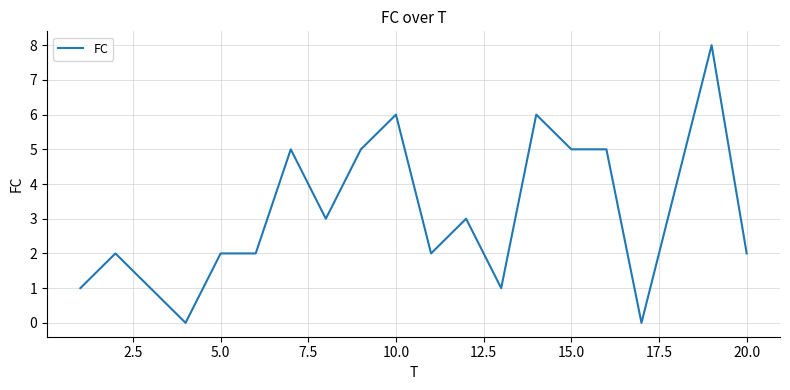

What is the maximum value shown in the chart?

8